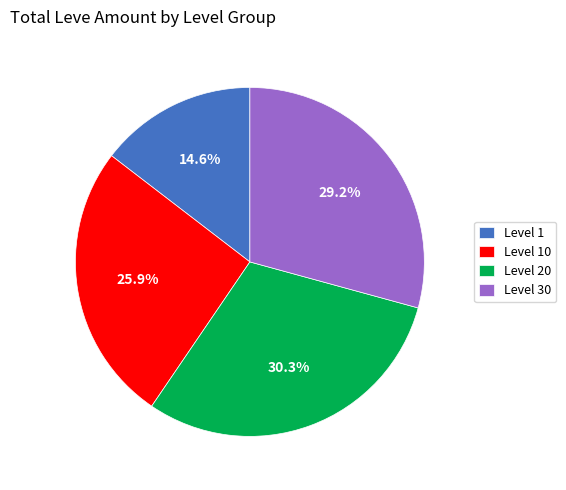

Approximately how many times larger is the value at Level 20 compared to Level 10?

1.2